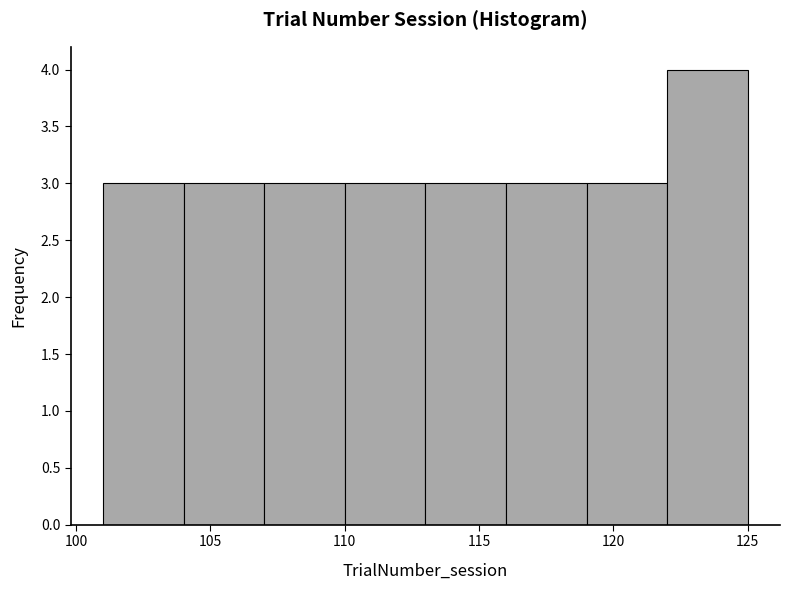

Which range on the x-axis has the tallest bar?

122 to 125